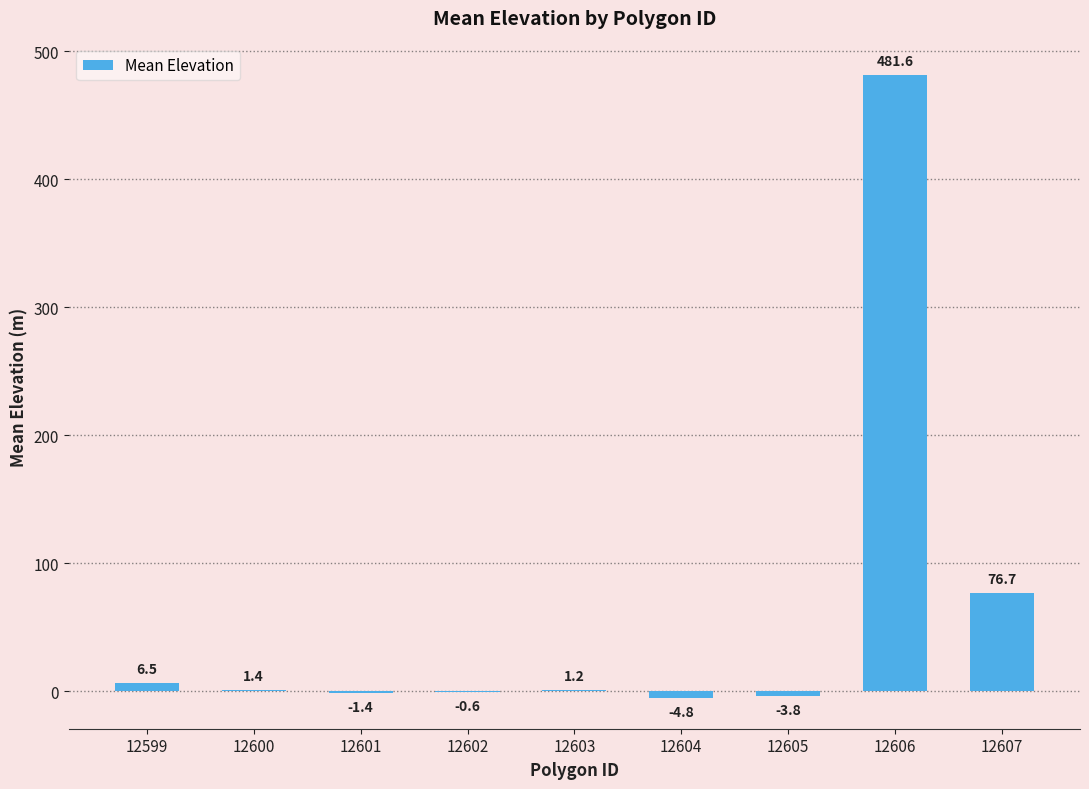

Is it true that the value at 12605 is -3.8?

True